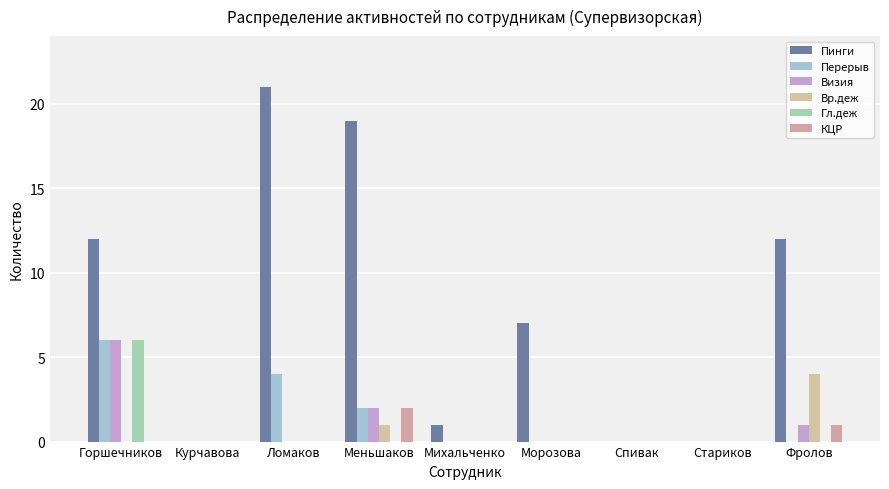

Count the number of categories in the chart.

9